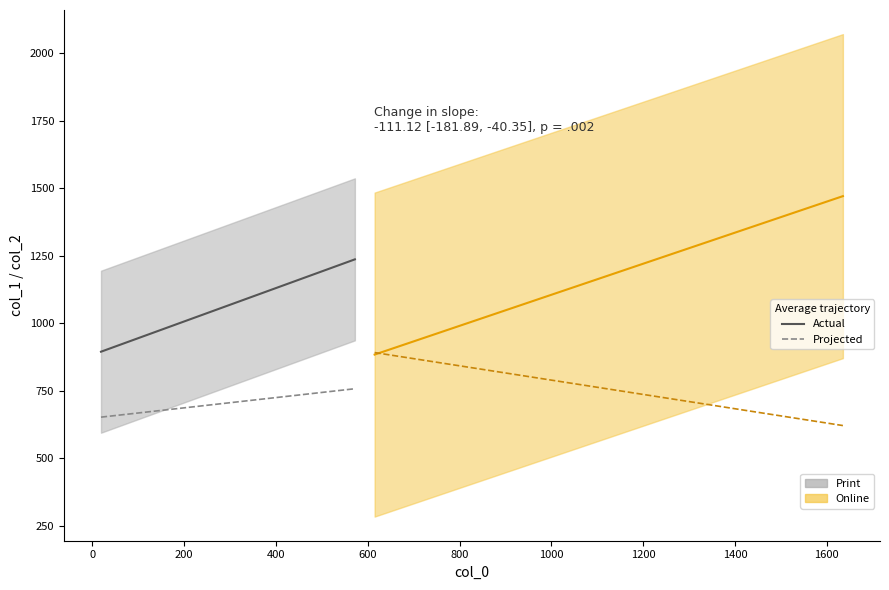

How many data points in col_2 are above 12?

19